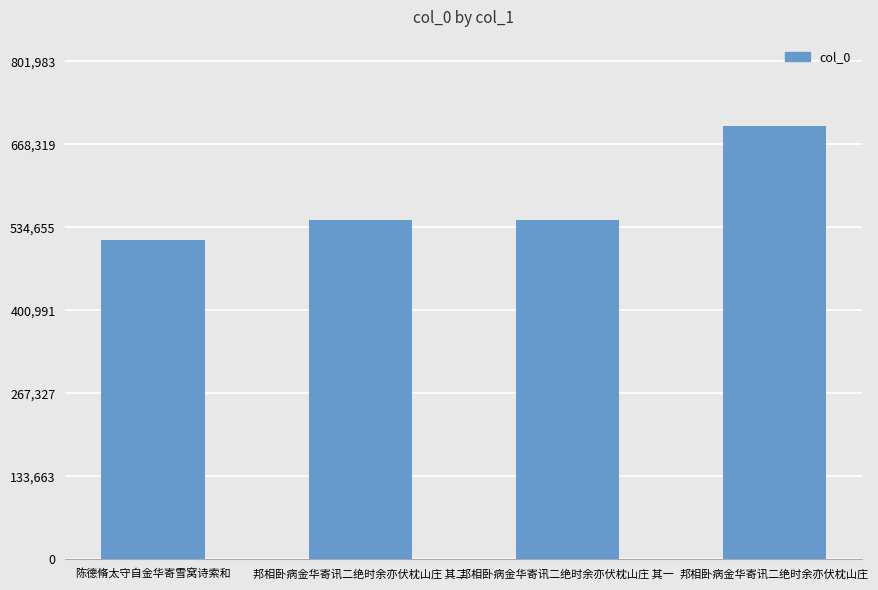

Is it true that the value at 陈德脩太守自金华寄雪窝诗索和 is 514176?

True